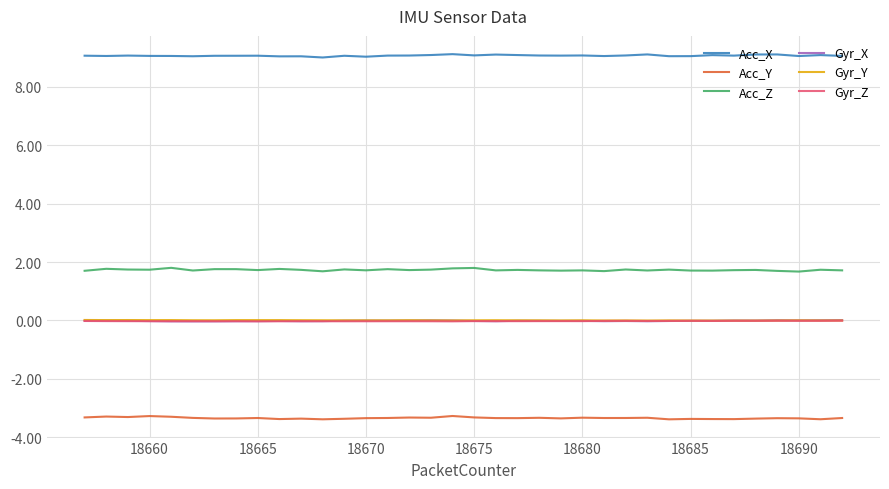

True or false: Acc_Z and Gyr_X intersect in this chart.

False